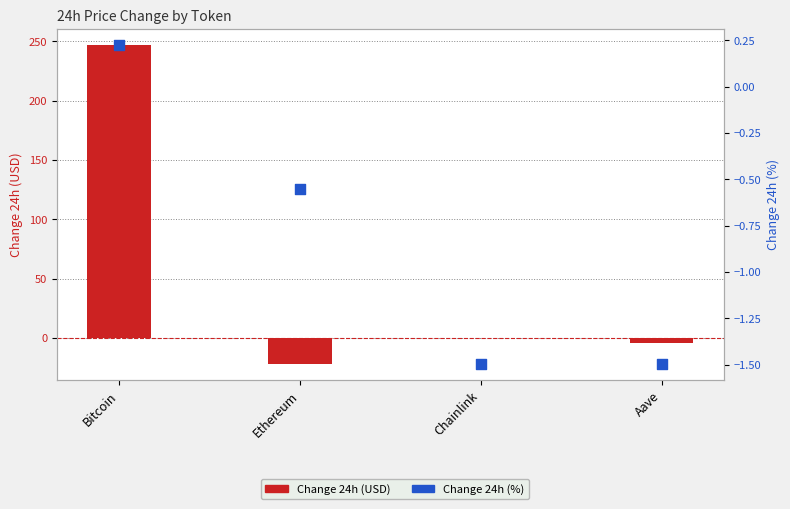

What is the total value across all series at Aave?

-5.4